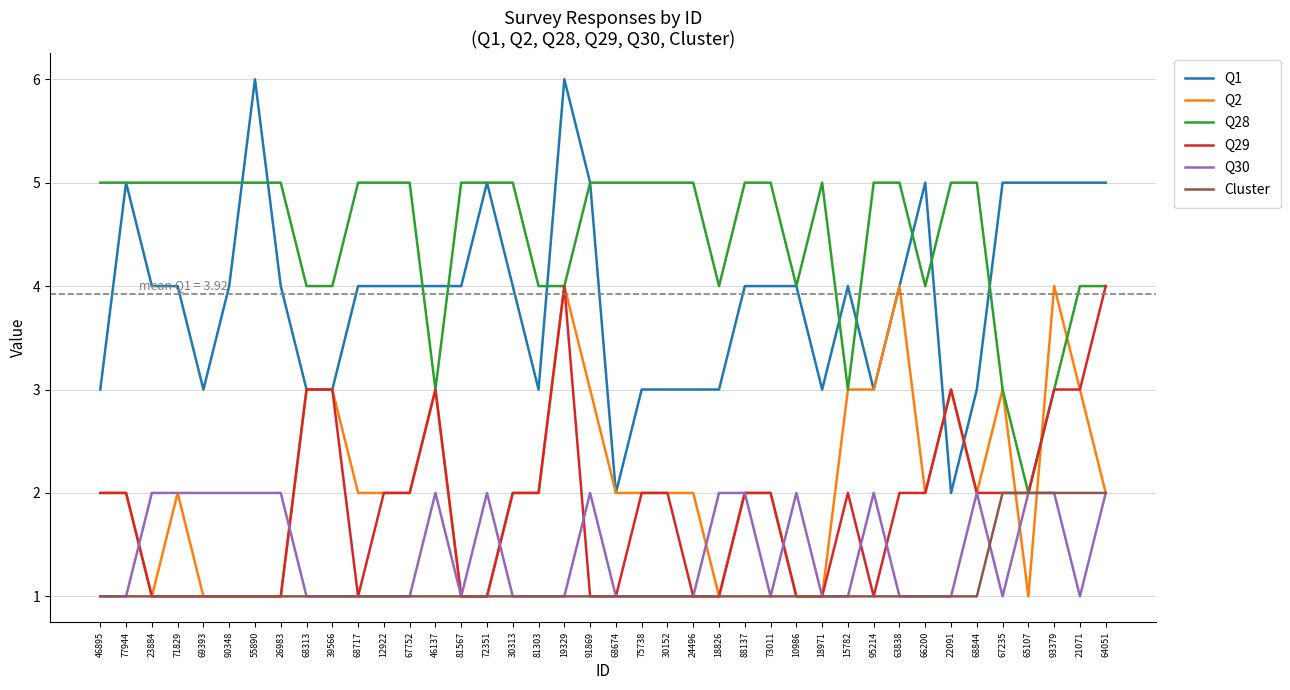

Which series has the widest spread of values?

Q1